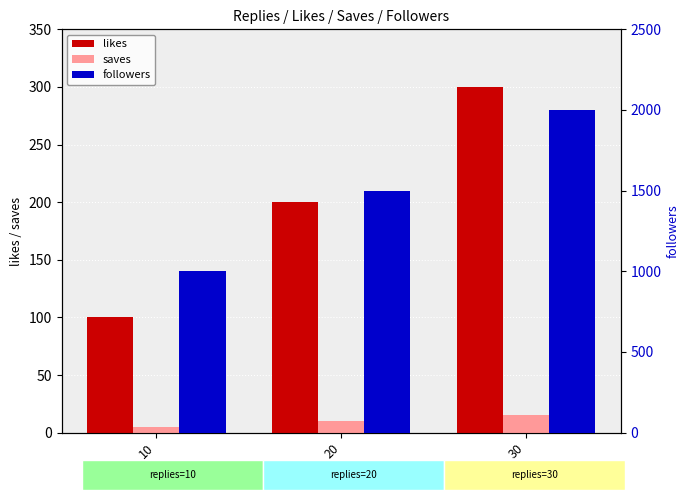

Count the number of data series in this chart.

3